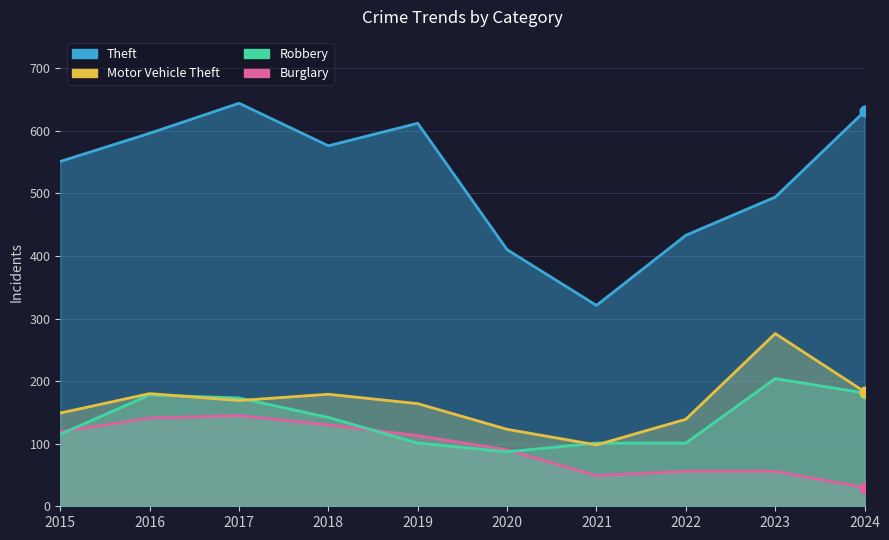

What is the total value across all series at 2024?

1025